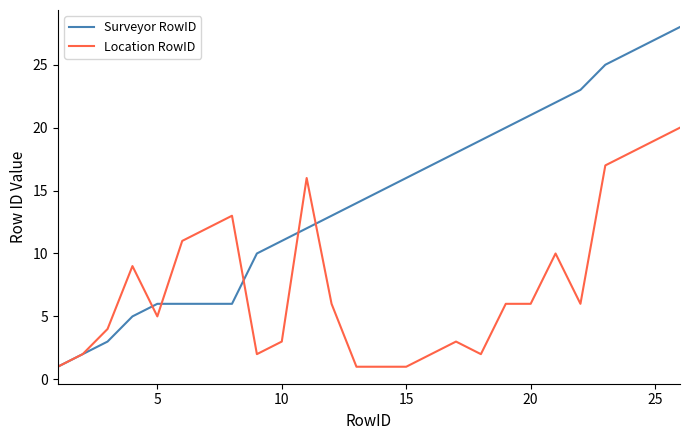

List the series in order of their peak value, lowest first.

Location RowID, Surveyor RowID